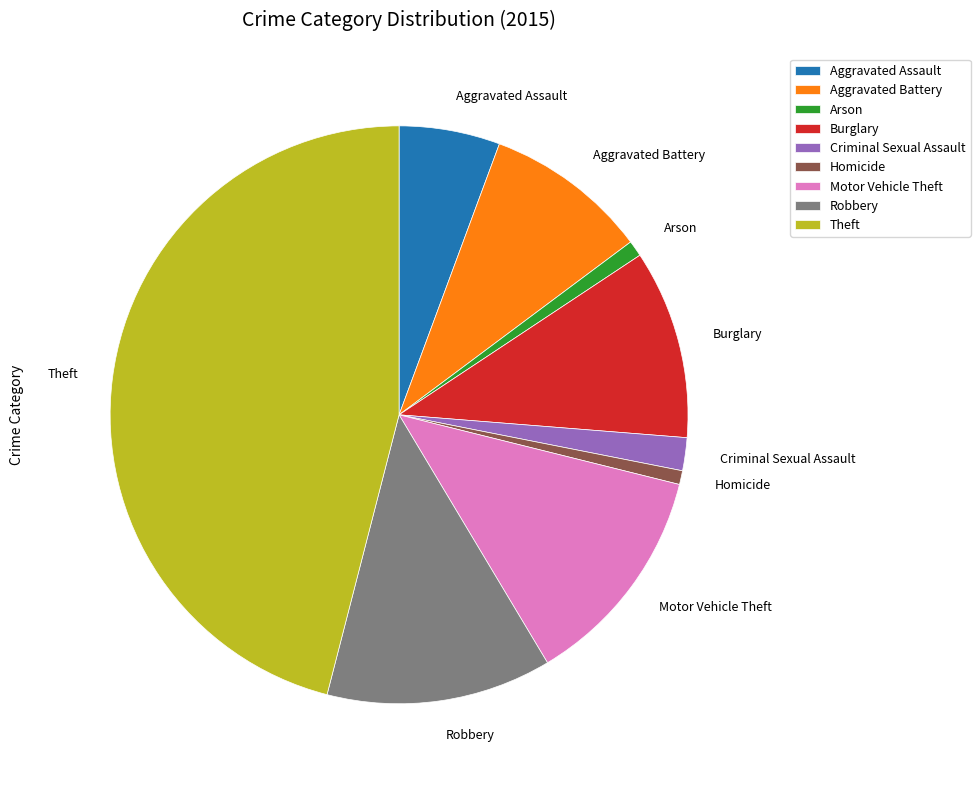

What is the largest slice in the pie chart?

Theft